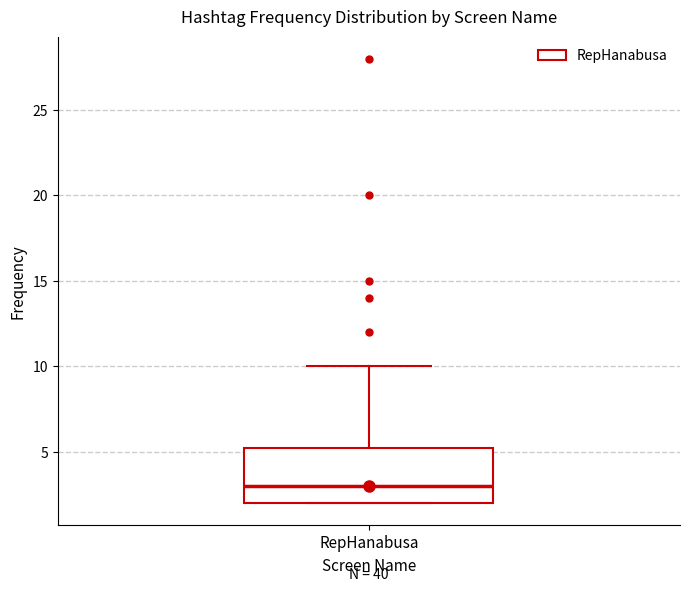

Transcribe this box plot: give where the median line is, the range the box spans, and where the two whiskers end, as read against the y-axis. The values are not printed on the chart, so give them approximately, as read against the axis.

median 3.0, box 2.0 to 5.5, whiskers 2.0 to 10.0